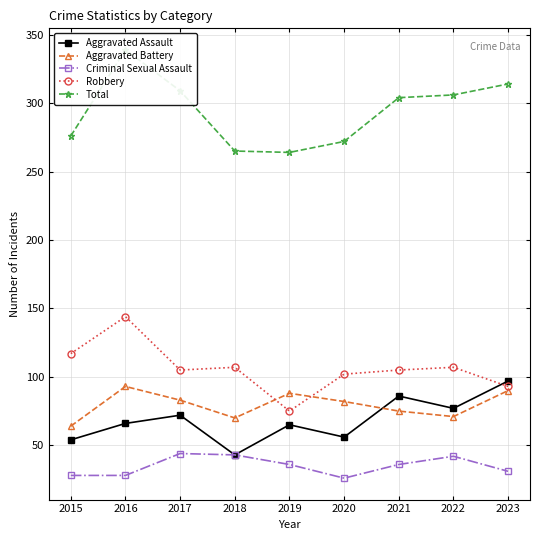

What is the highest value of the Robbery series?

144